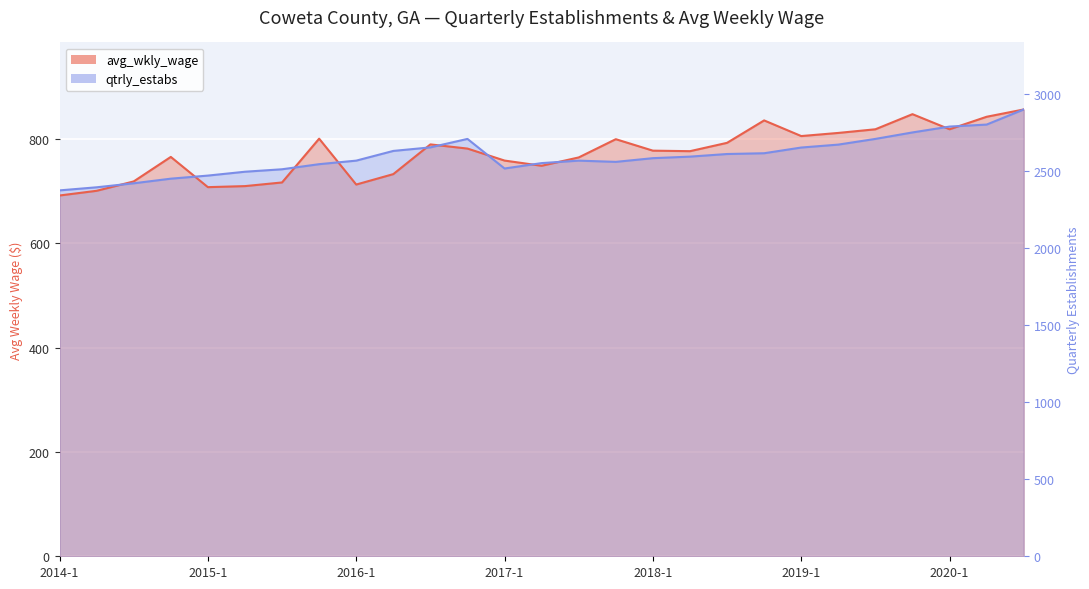

What are all the series names shown in the legend?

avg_wkly_wage, qtrly_estabs